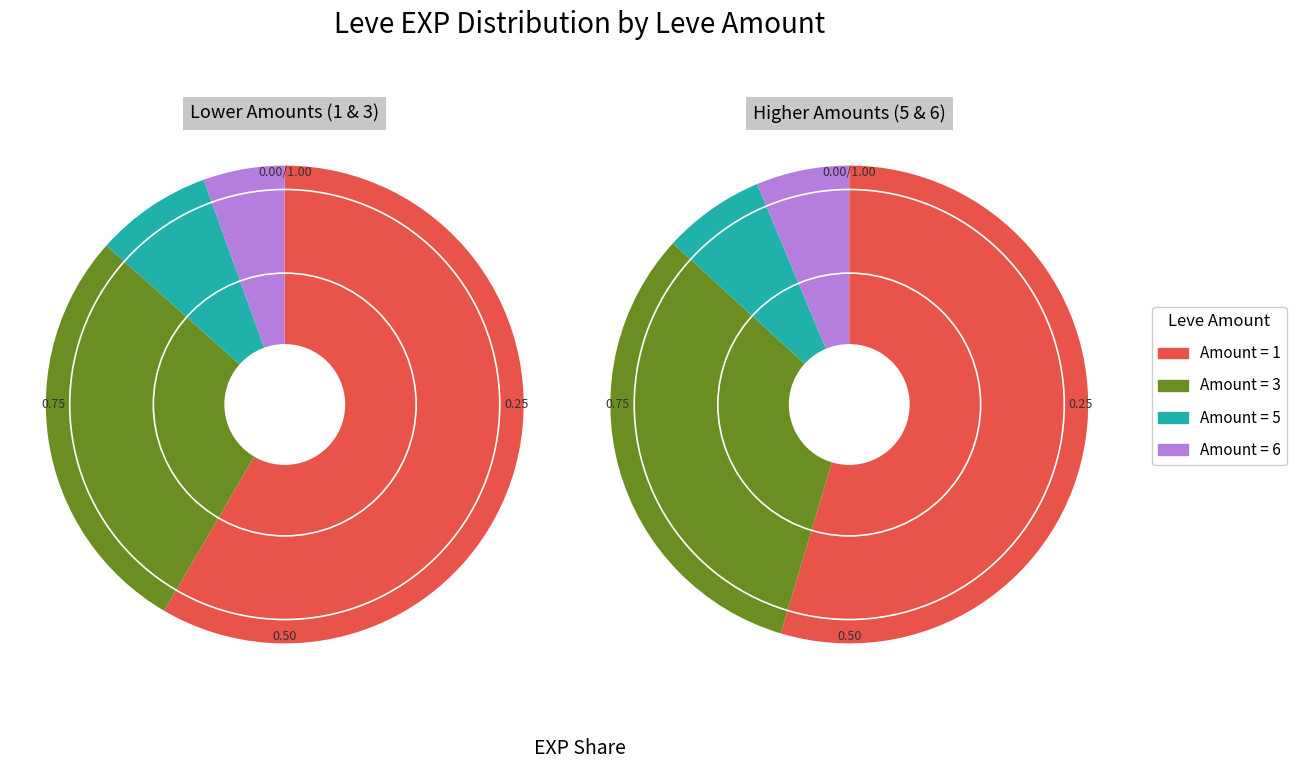

Between 1 and 3, which series saw the biggest shift?

Amount 3